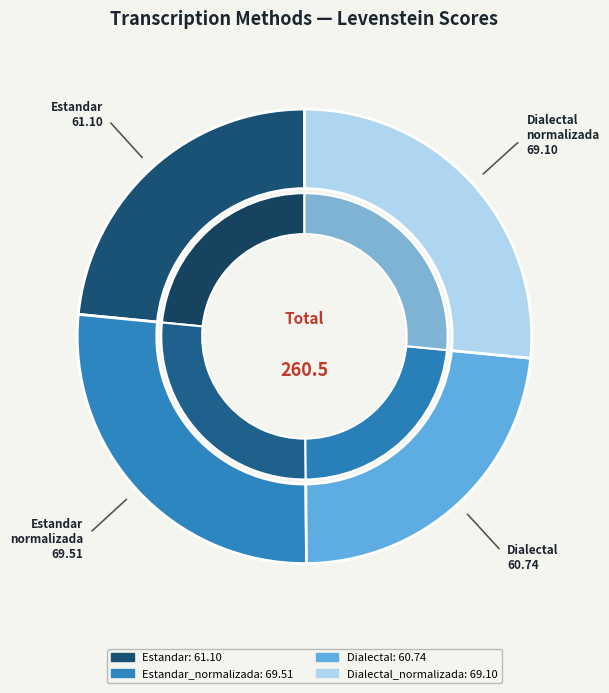

Combined, do Estandar_normalizada and Dialectal_normalizada account for over 50%?

Yes